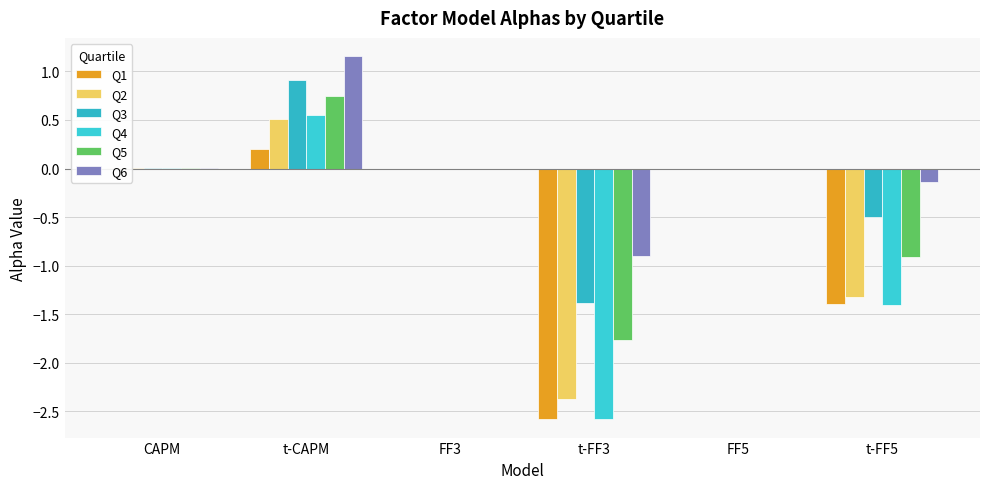

Which label corresponds to the largest value in the chart?

t-CAPM